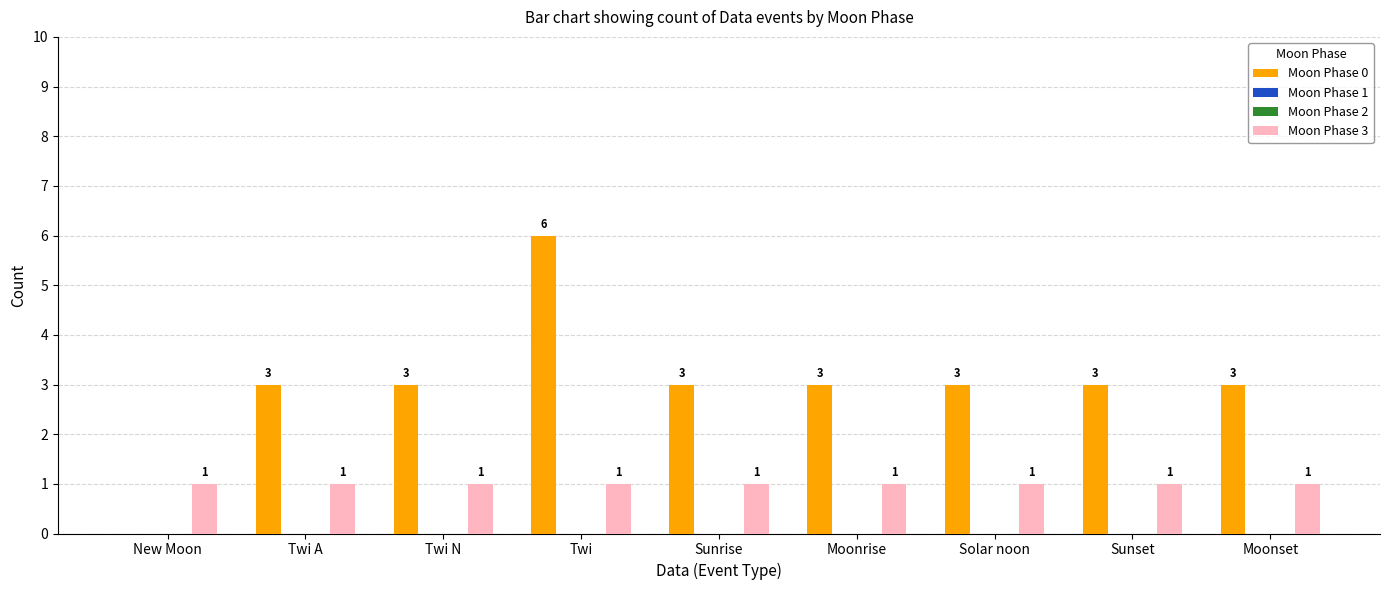

Does the chart contain any negative values?

No